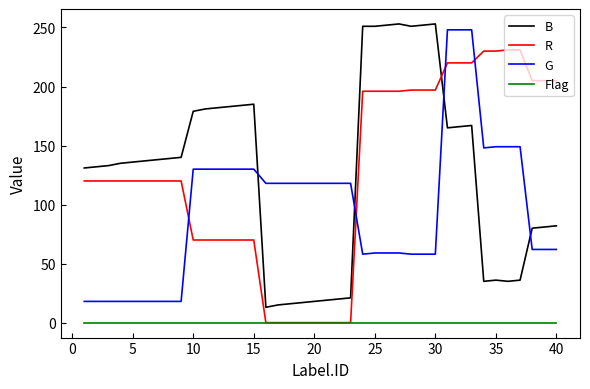

True or false: B and Flag cross at least once.

False